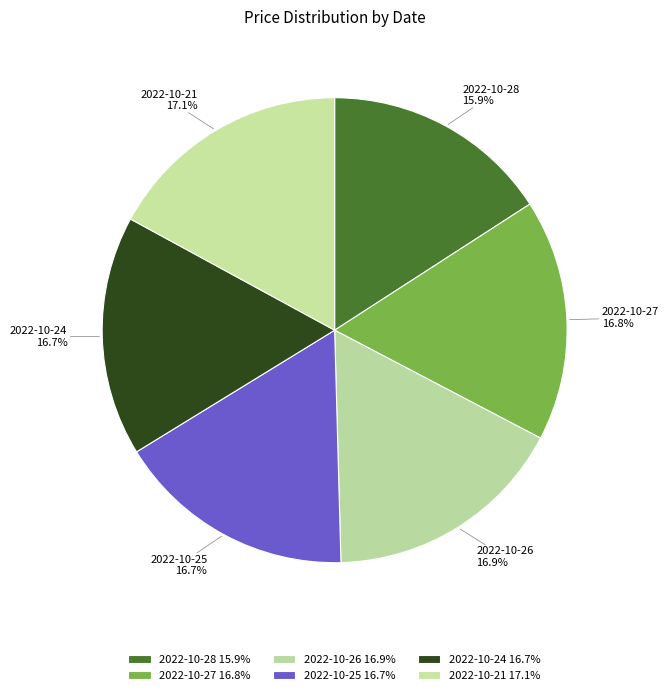

What is the ratio of the value at 2022-10-28 to the value at 2022-10-26?

0.9